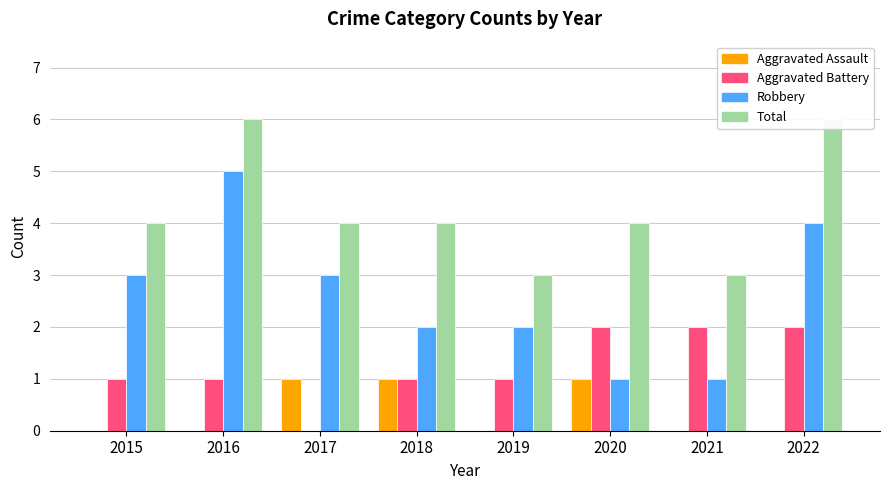

What is the sum of the Aggravated Assault values at 2018 and 2019?

1